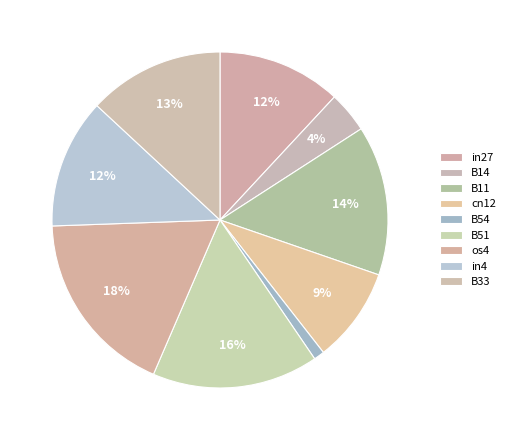

What percentage is the os4 slice, to the nearest percent?

18%